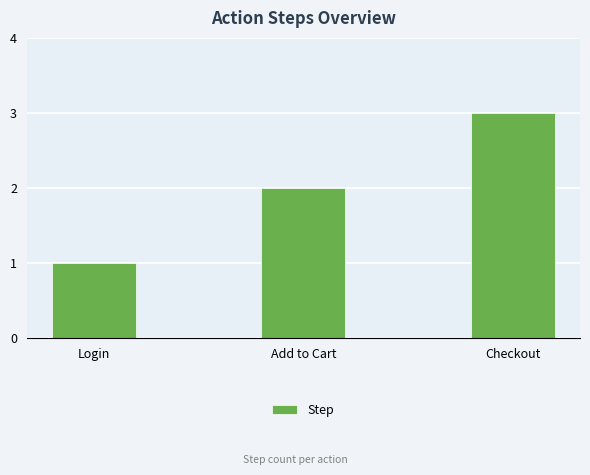

The value at Checkout is 3. True or false?

True